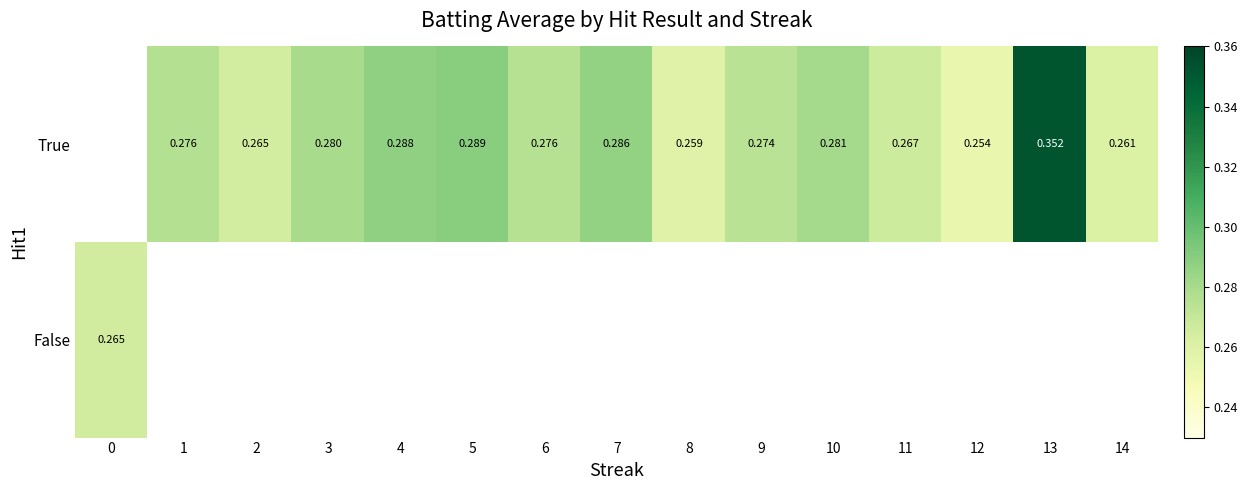

How many positive values does the True series have?

14